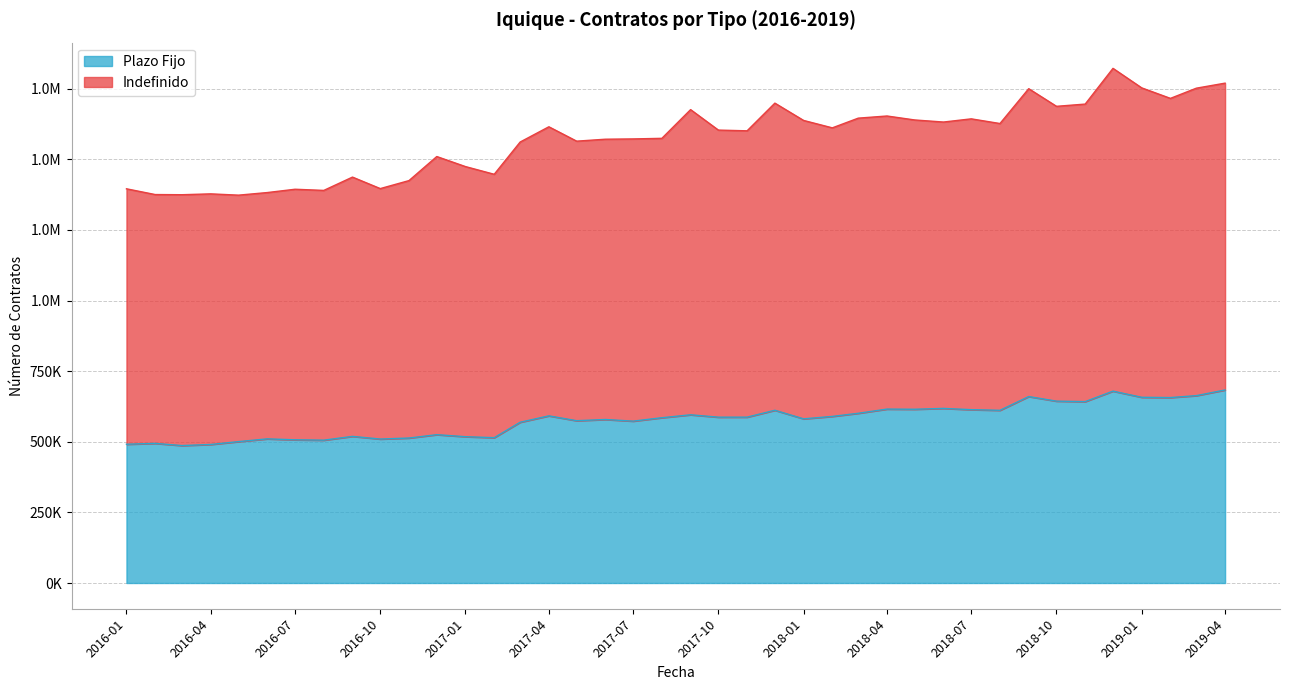

What is the total value across all series at 2017-08?

2159641